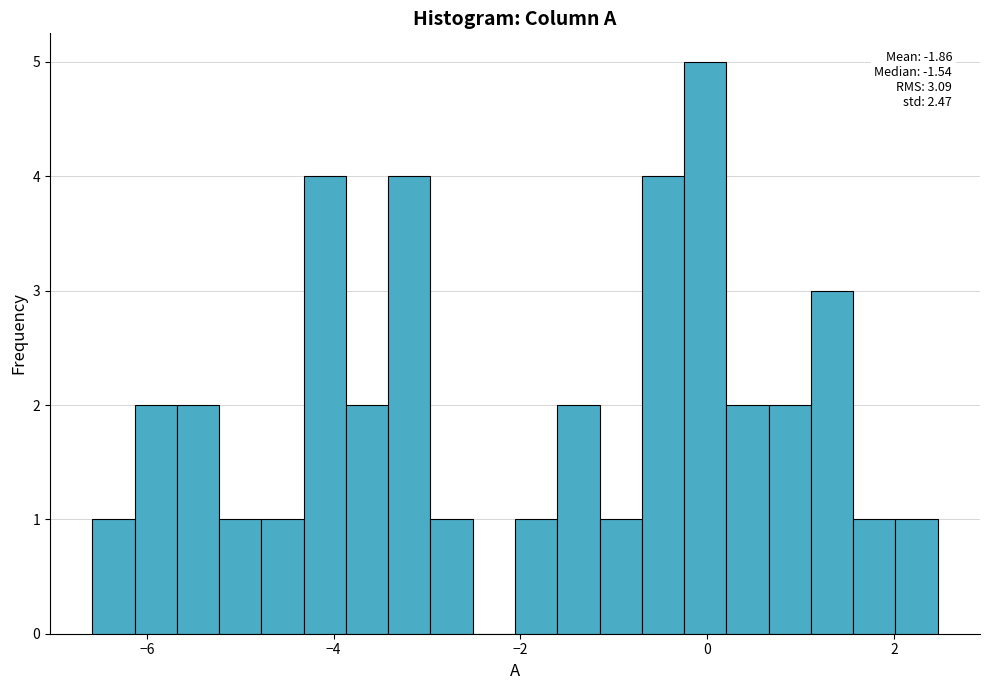

Read against the x-axis, roughly where is the centre of the tallest bar?

0.0